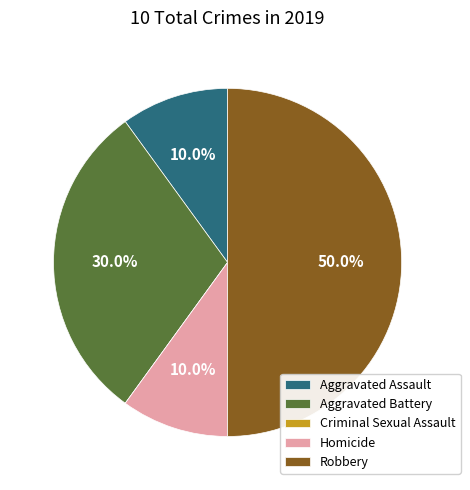

Which category has the biggest portion of the pie?

Robbery